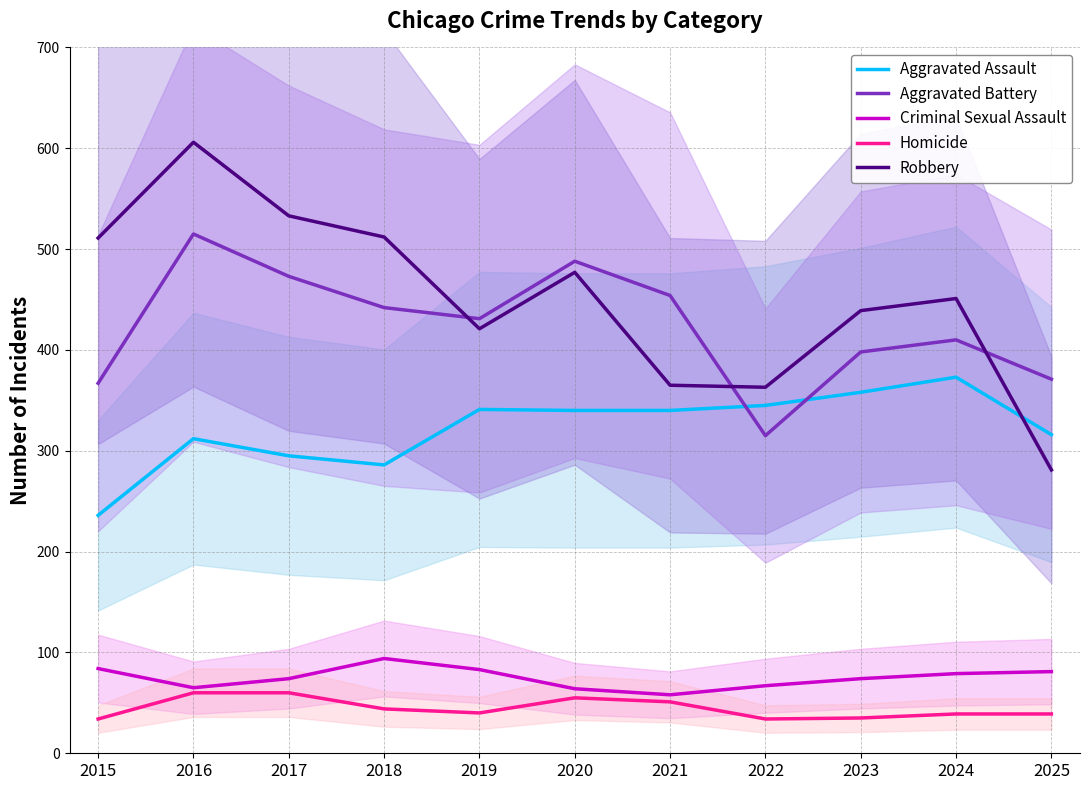

What is the difference between the highest and lowest values at 2015?

477